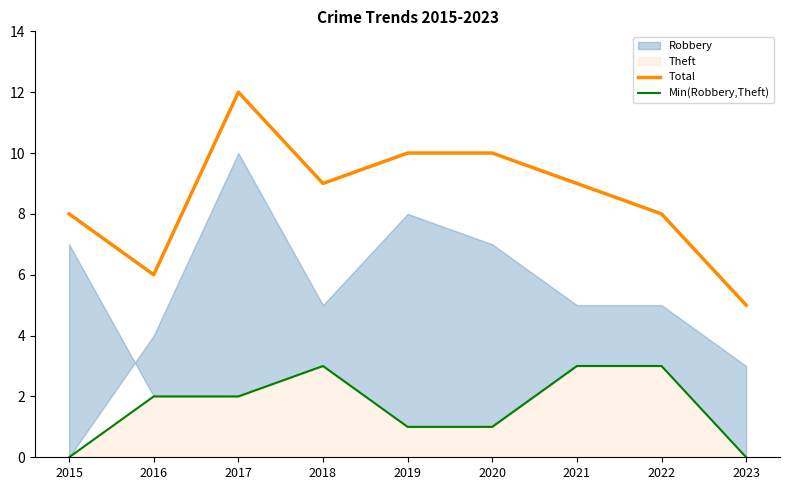

True or false: Min(Robbery,Theft) and Total cross at least once.

False